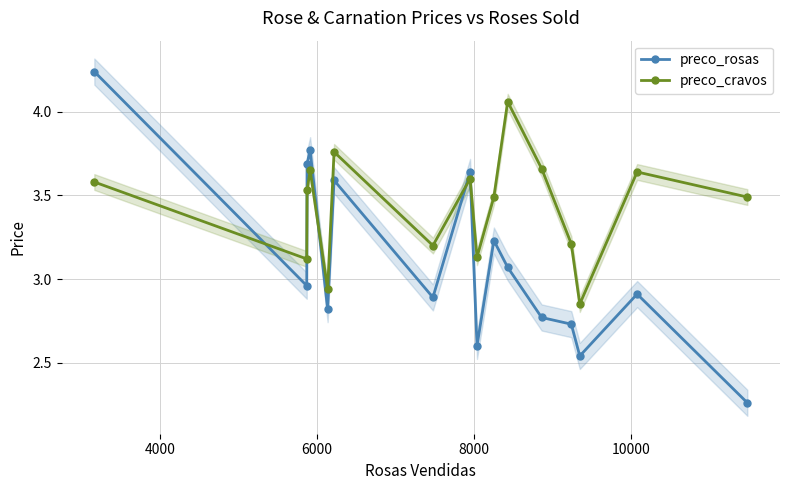

Rank the series by their maximum value, from lowest to highest.

preco_cravos, preco_rosas